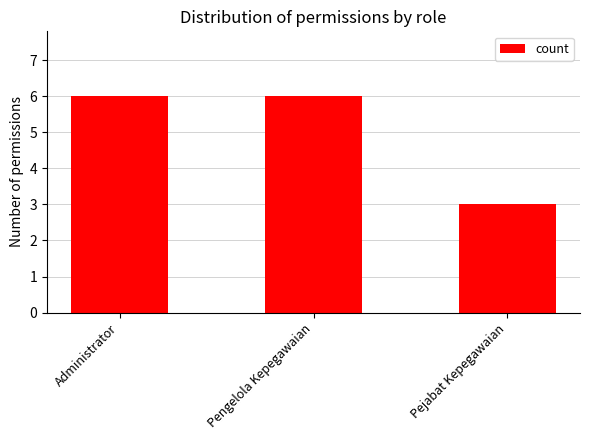

What is the sum of all values?

15